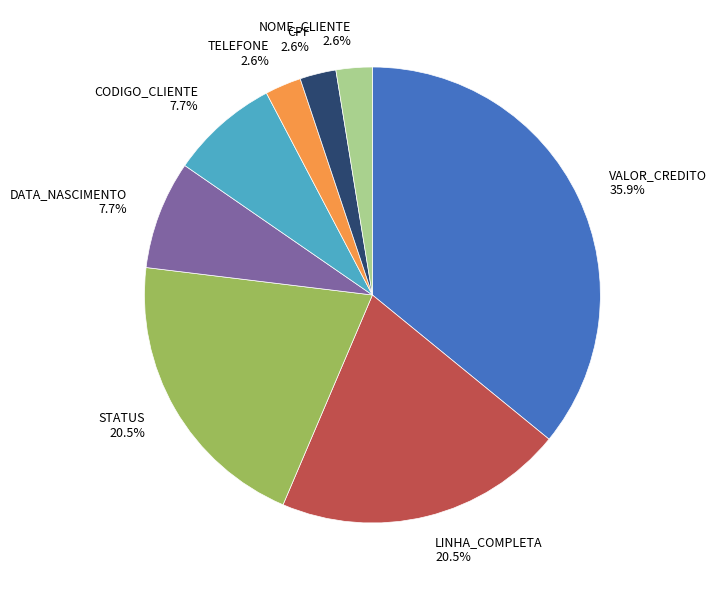

What is the ratio of the value at LINHA_COMPLETA 20.5% to the value at DATA_NASCIMENTO 7.7%?

2.7